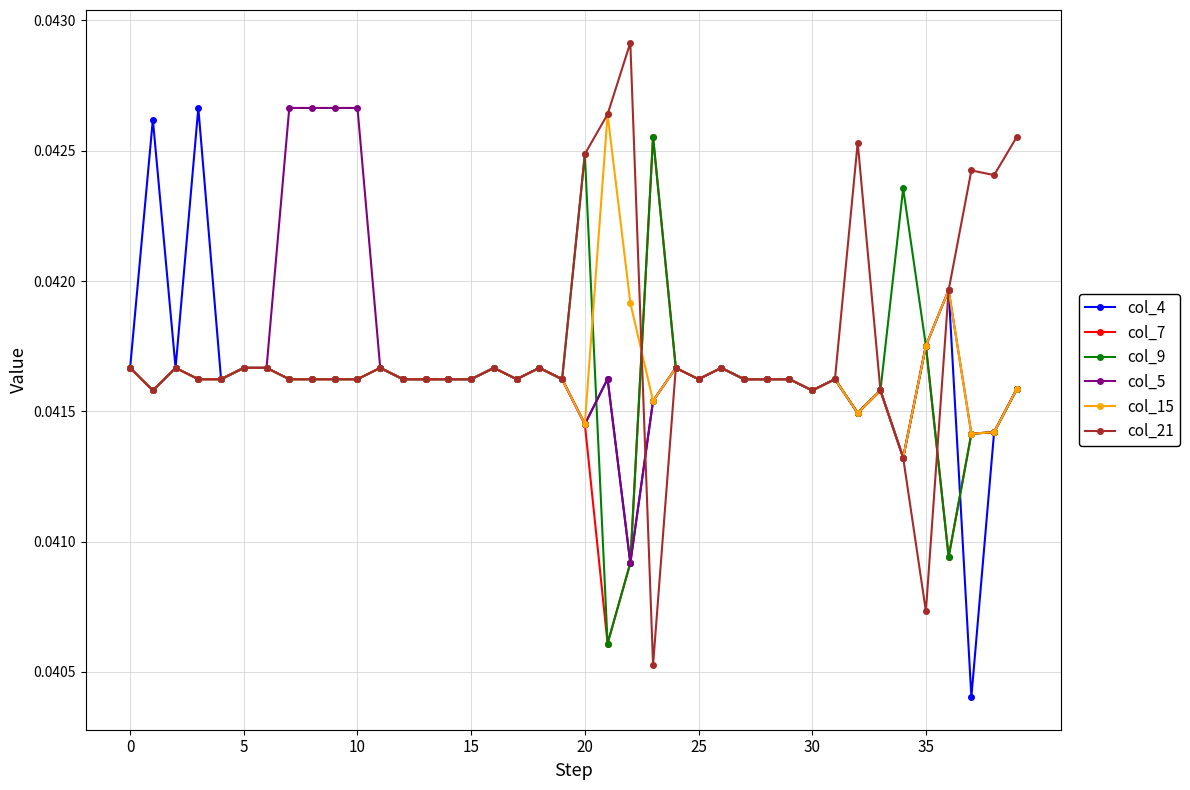

What are all the series names shown in the legend?

col_4, col_7, col_9, col_5, col_15, col_21